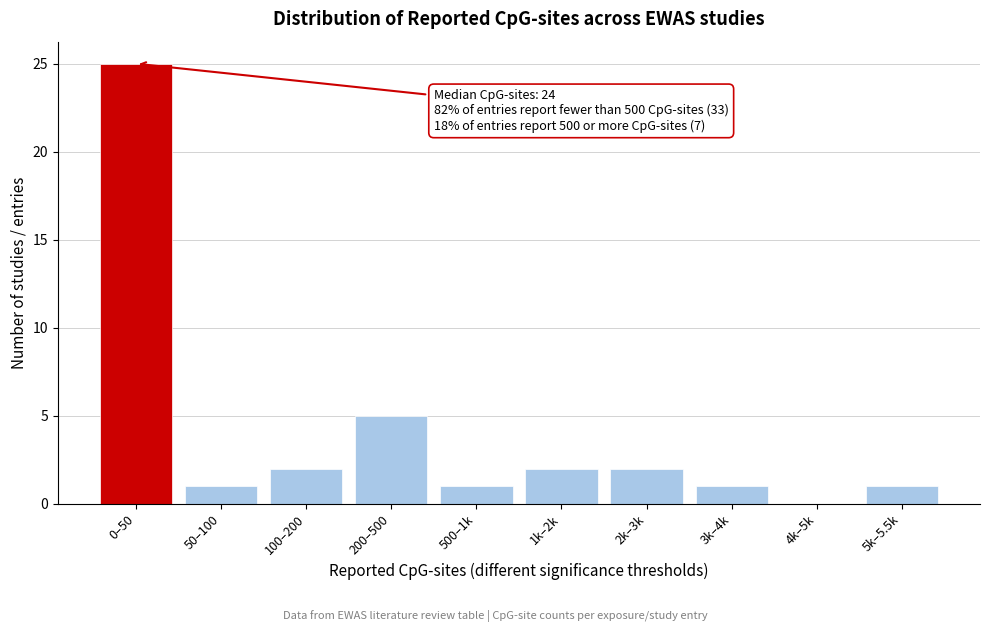

Reading left to right, extract all data points from this chart.

0–50=25	50–100=1	100–200=2	200–500=5	500–1k=1	1k–2k=2	2k–3k=2	3k–4k=1	4k–5k=0	5k–5.5k=1